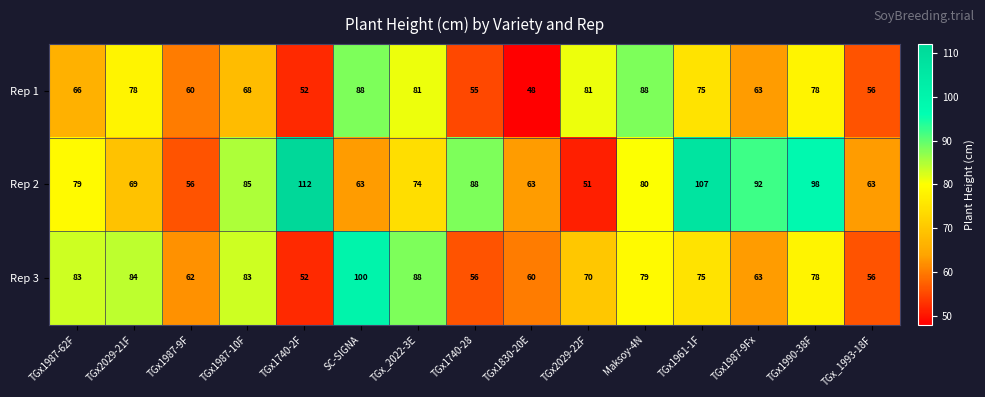

At which category is the sum across all series the highest?

TGx1961-1F